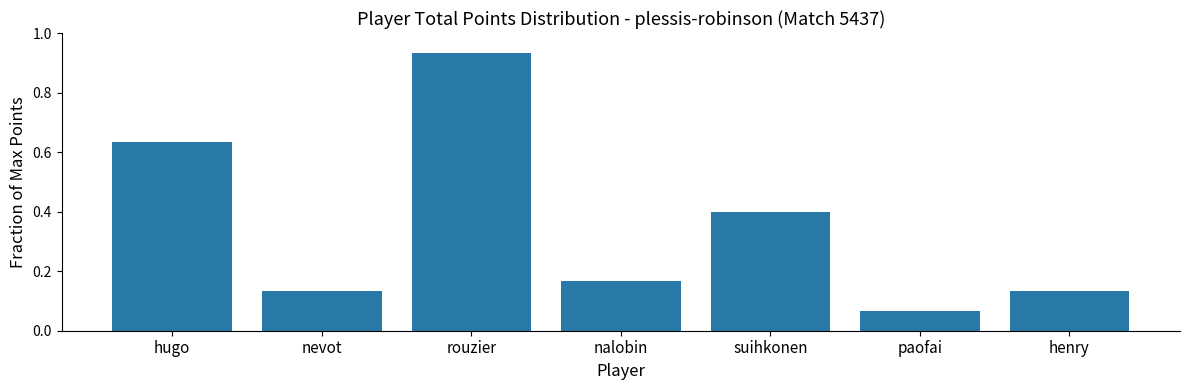

True or false: the data shows 0.1 at nalobin.

False